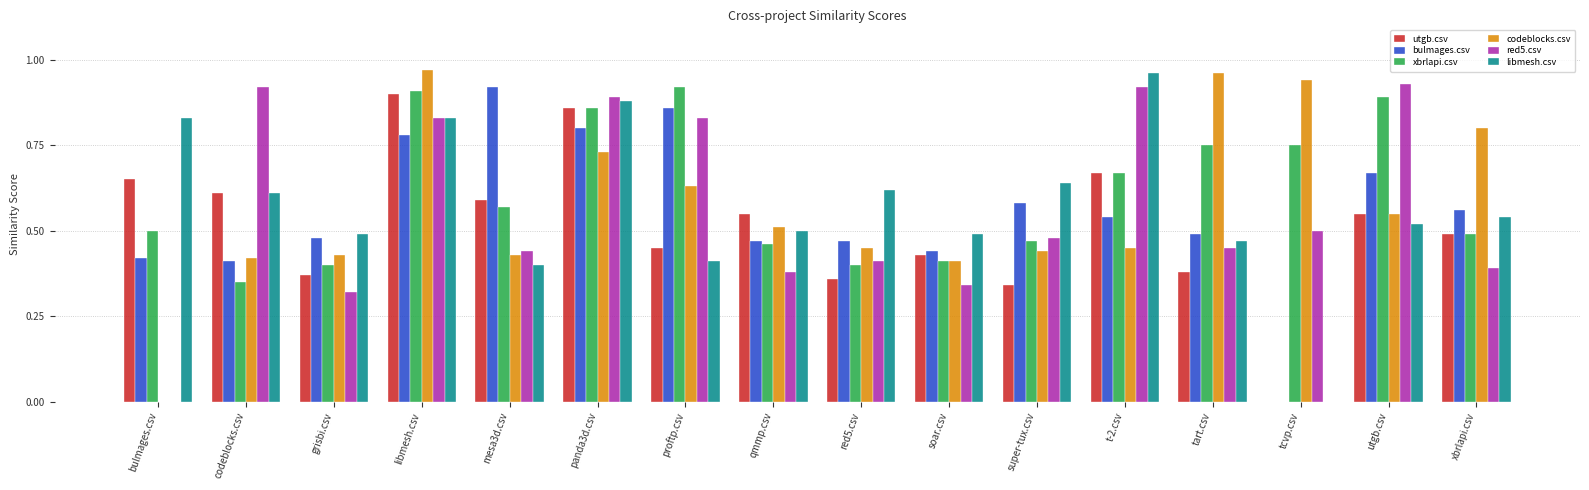

What is the sum of the codeblocks.csv values at soar.csv and libmesh.csv?

1.4